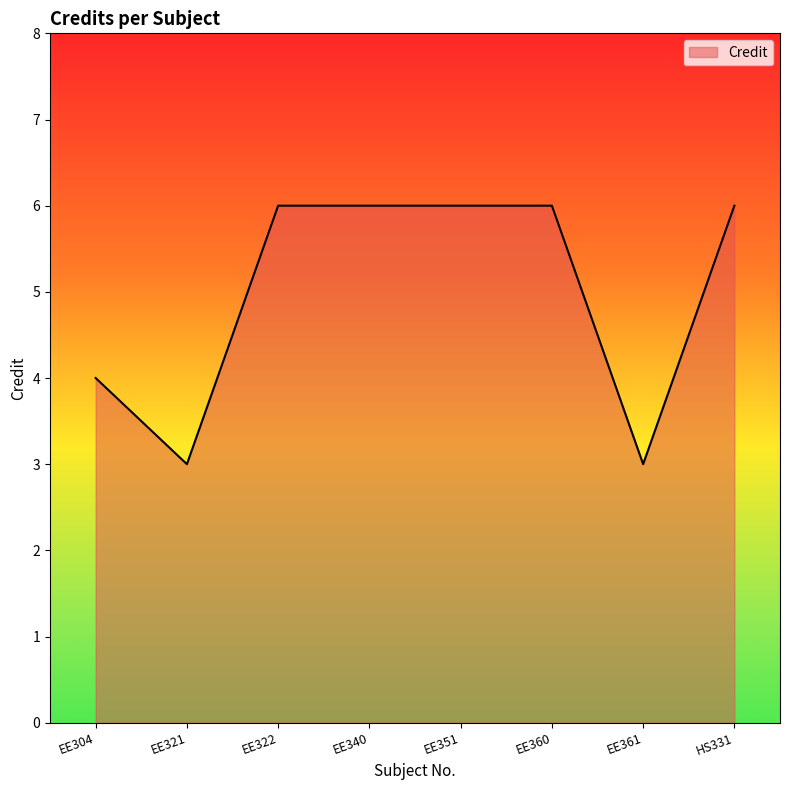

How many values are between 4 and 6?

6